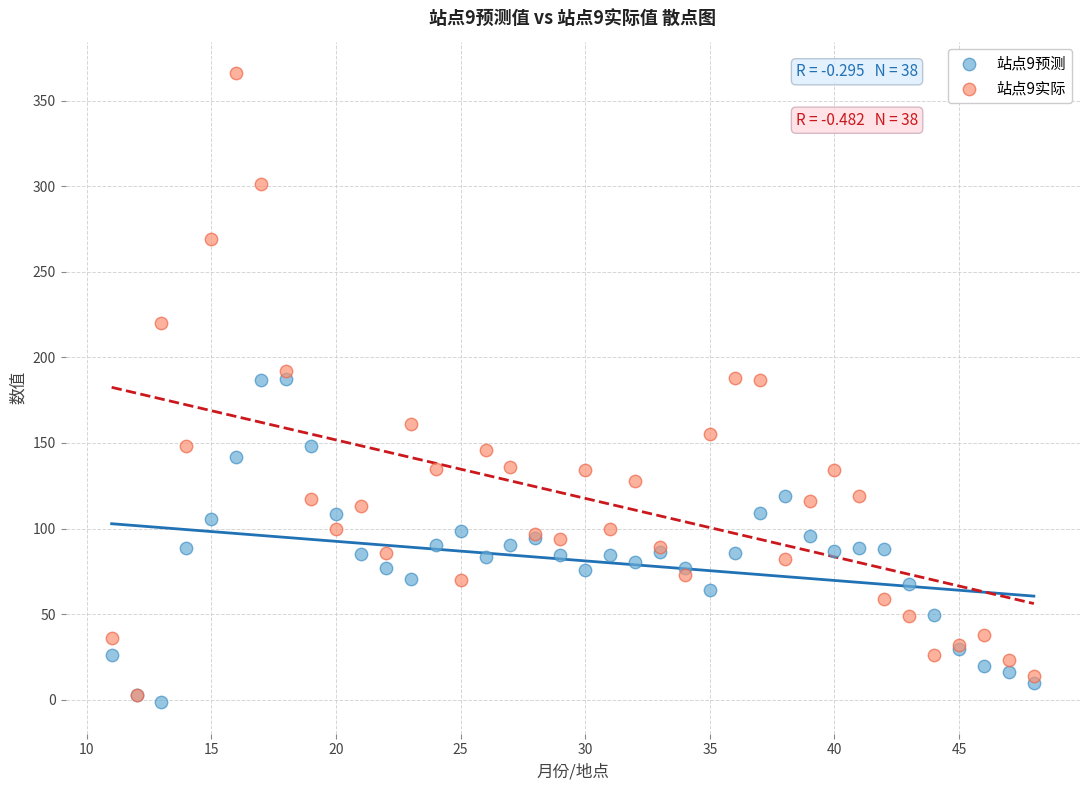

What are all the series names shown in the legend?

站点9预测, 站点9实际